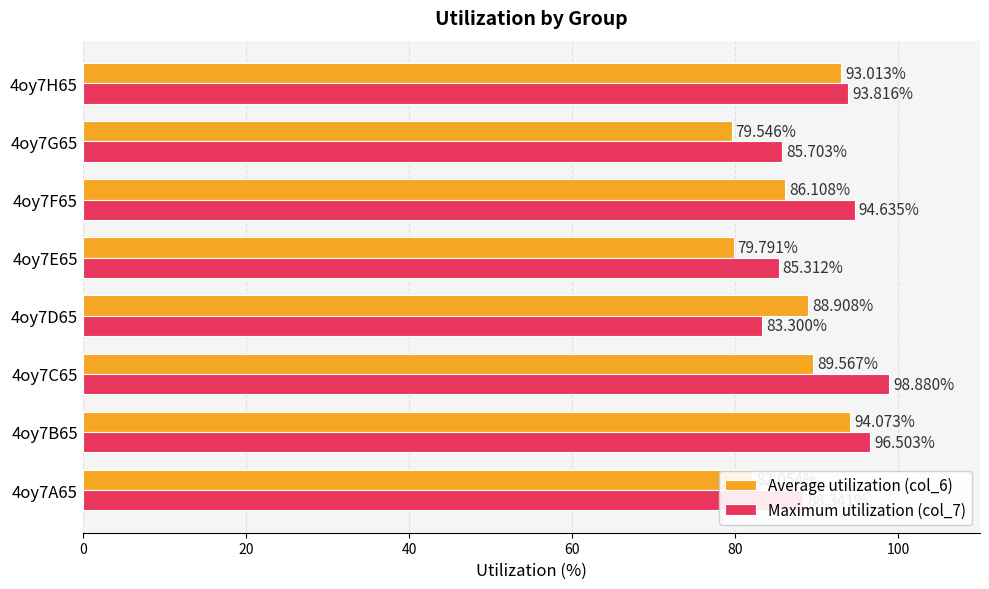

At which category is the sum across all series the highest?

4oy7B65